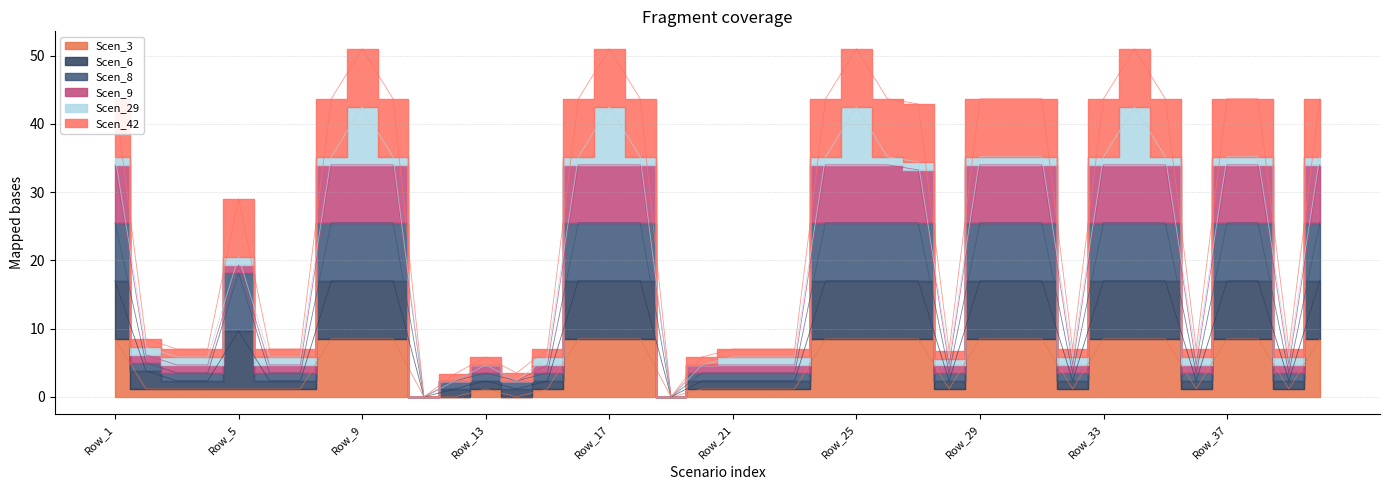

Which has a higher value, Row_15 or Row_36?

Row_15